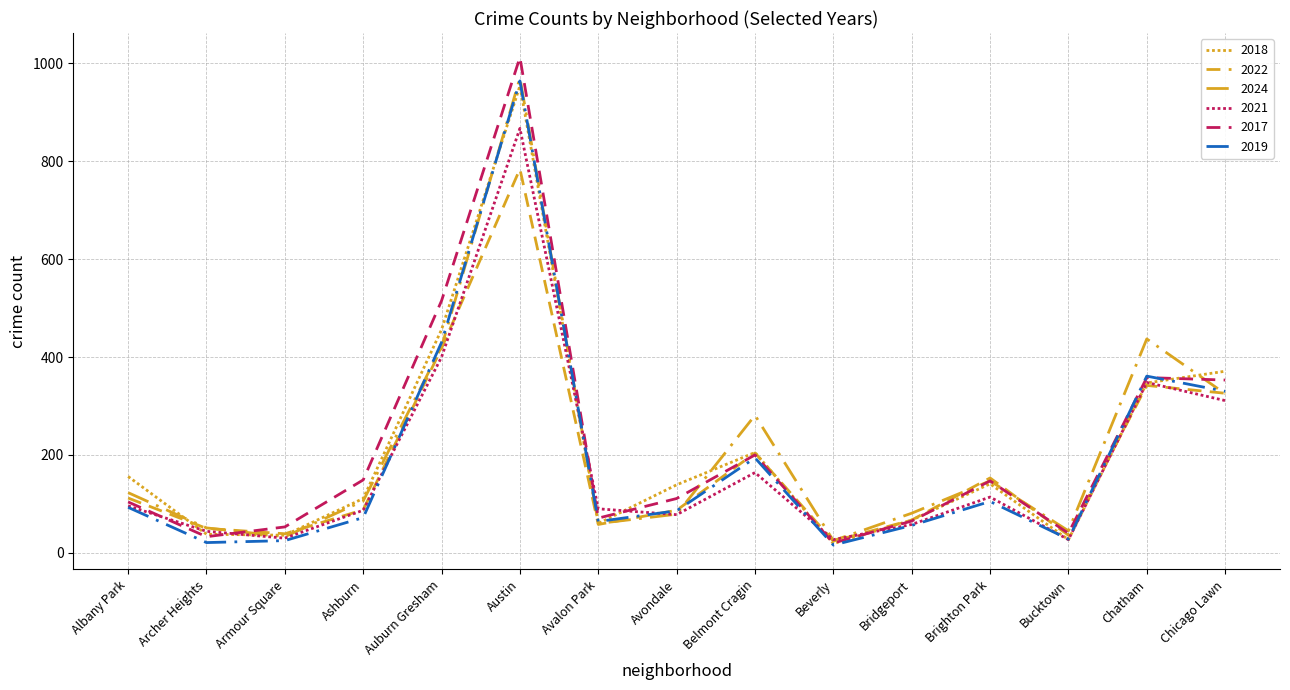

What is the value of the 2021 point at the 8th from the left?

78